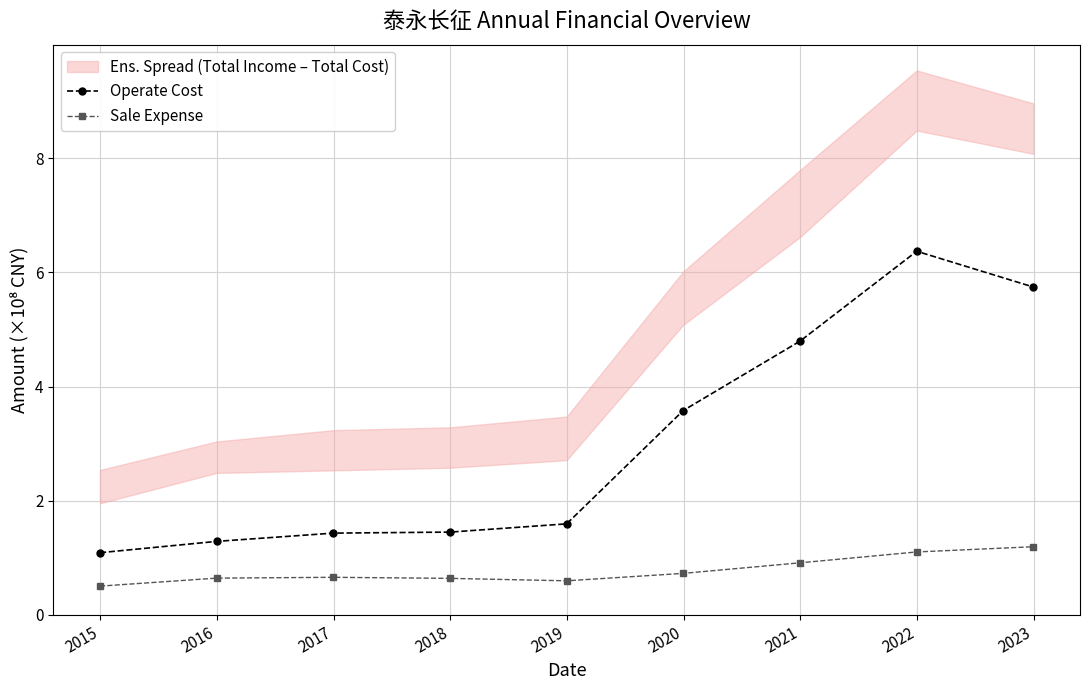

True or false: Sale Expense and Operate Cost cross at least once.

False